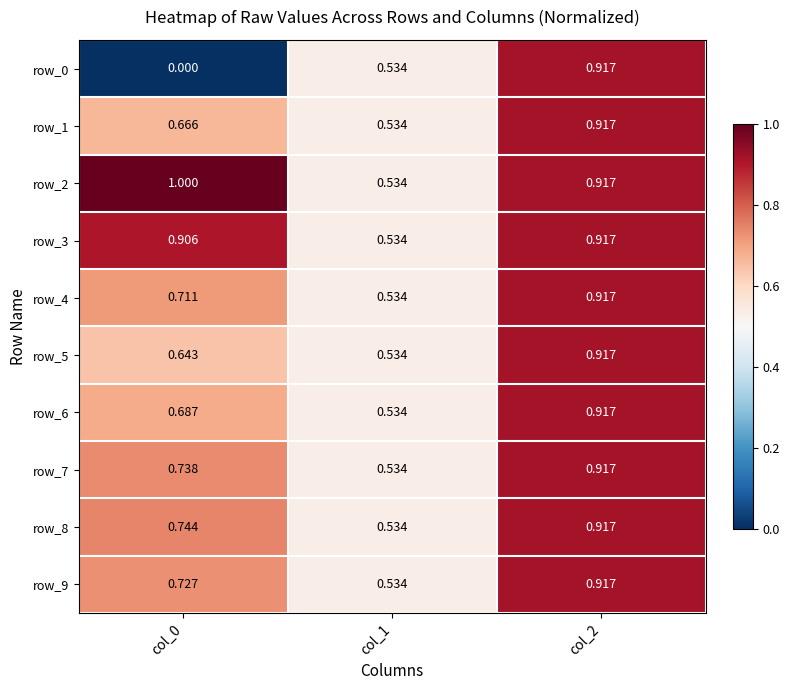

Which label corresponds to the largest value in the chart?

col_0